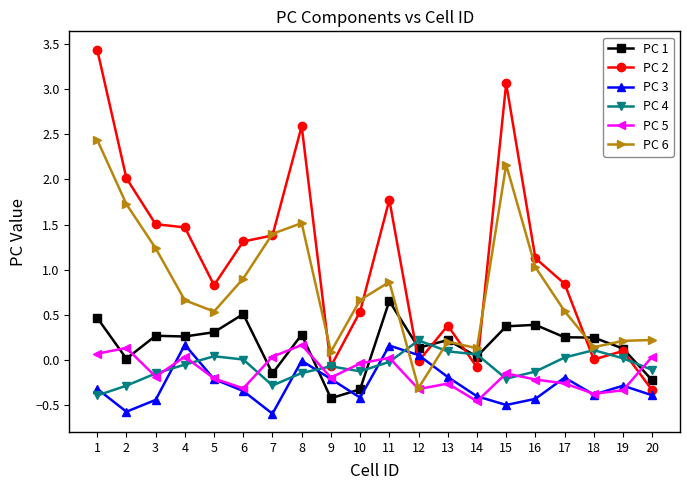

At which category does PC 3 reach its first local peak?

4